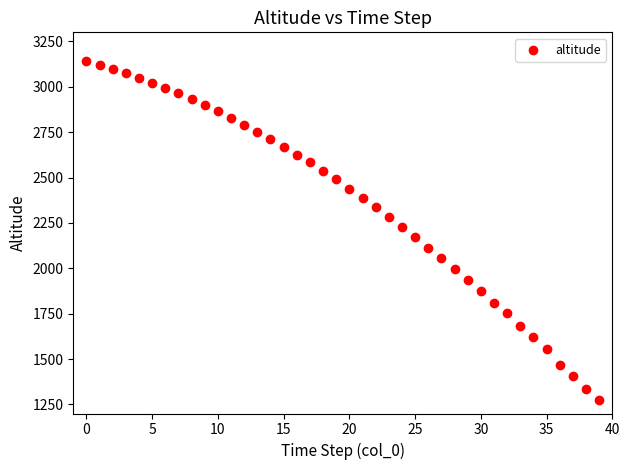

What is the range of Y values (max minus min)?

1869.2